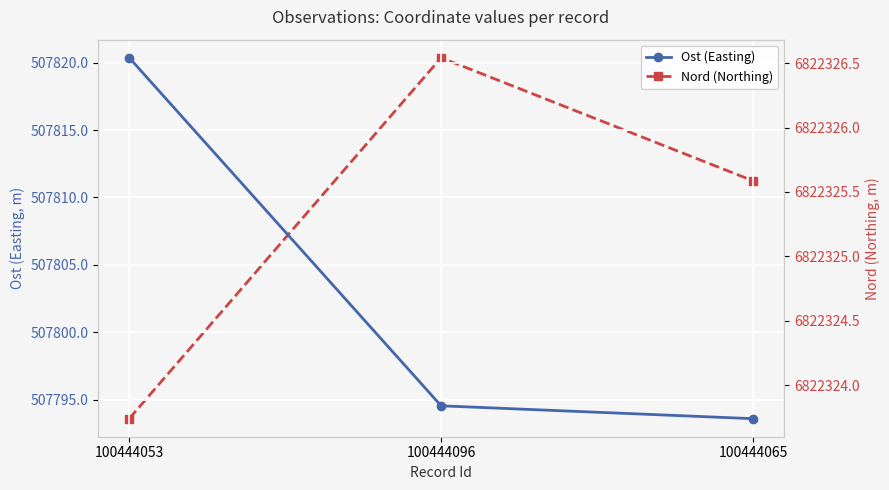

At how many categories does at least one series exceed 2613331?

3